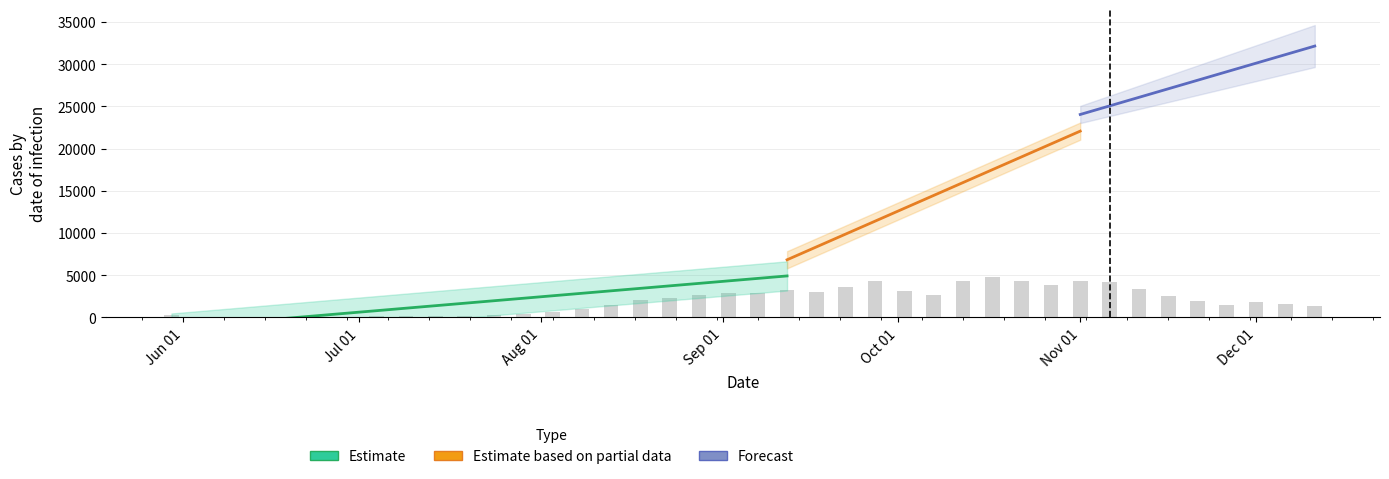

At which label is Confirmed closest to 15896?

2020-10-12